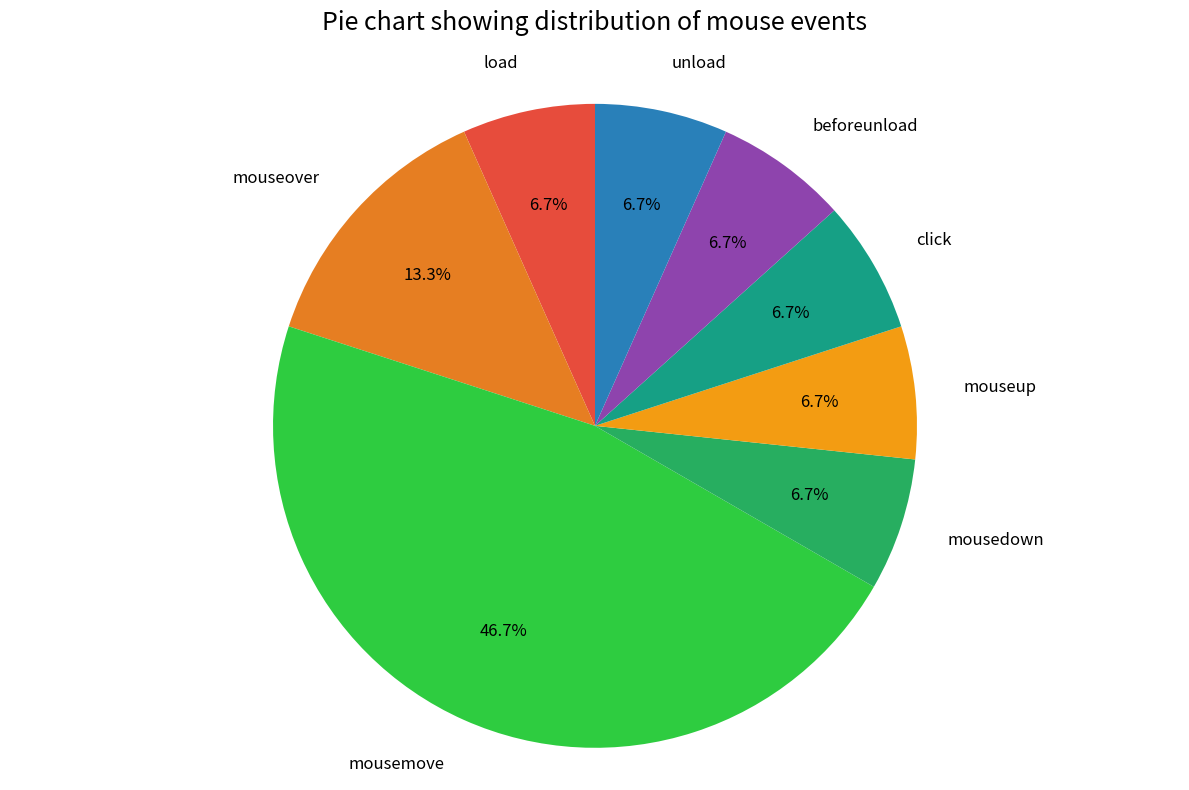

To the nearest percent, what is the combined percentage of load and mouseover?

20%